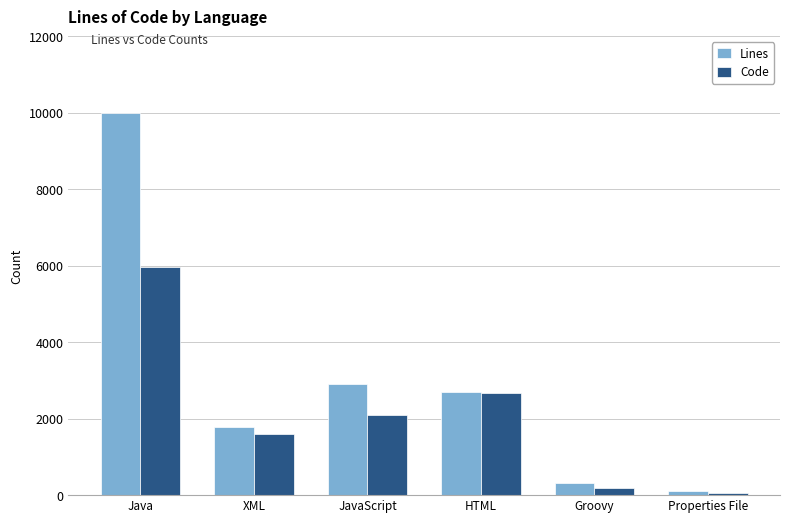

What is the sum of all Code values?

12599